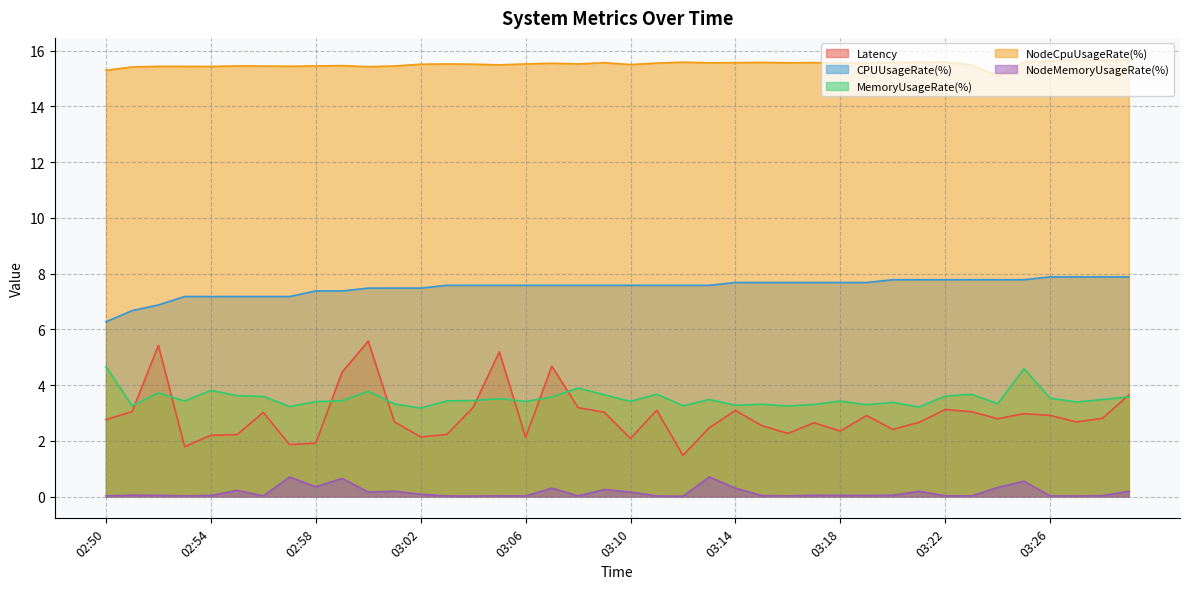

What is the difference between the second highest and second lowest values in the NodeCpuUsageRate(%) series?

0.4